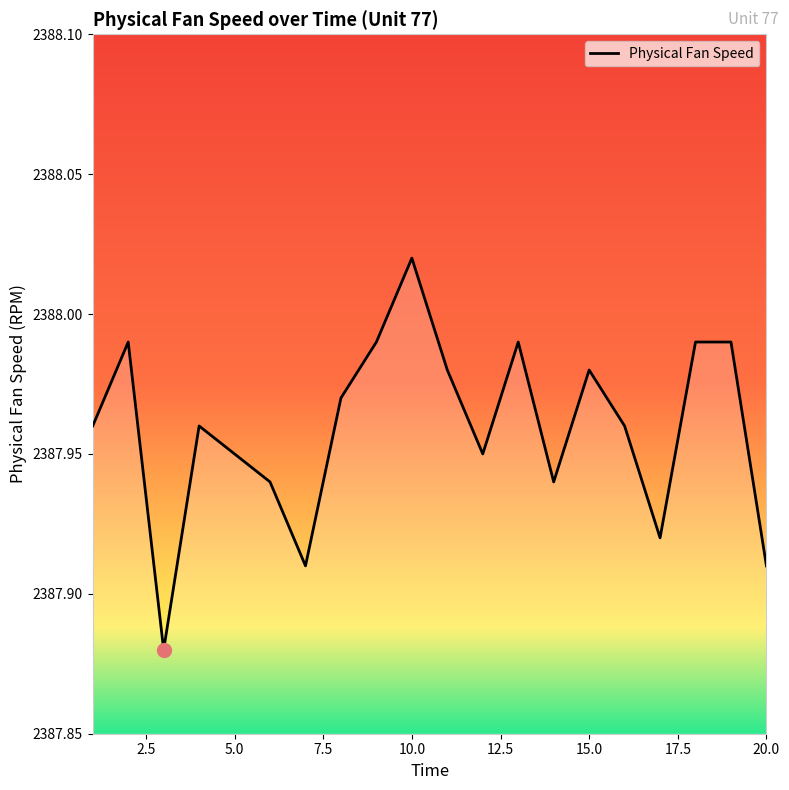

What is the value of the 18th point from the left?

2388.0